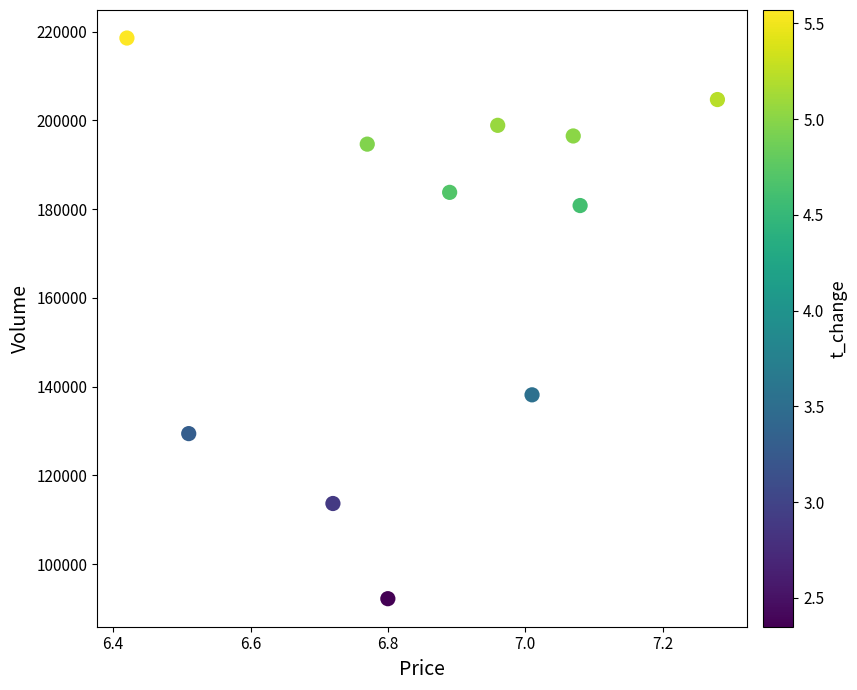

What is the range of Y values (max minus min)?

126364